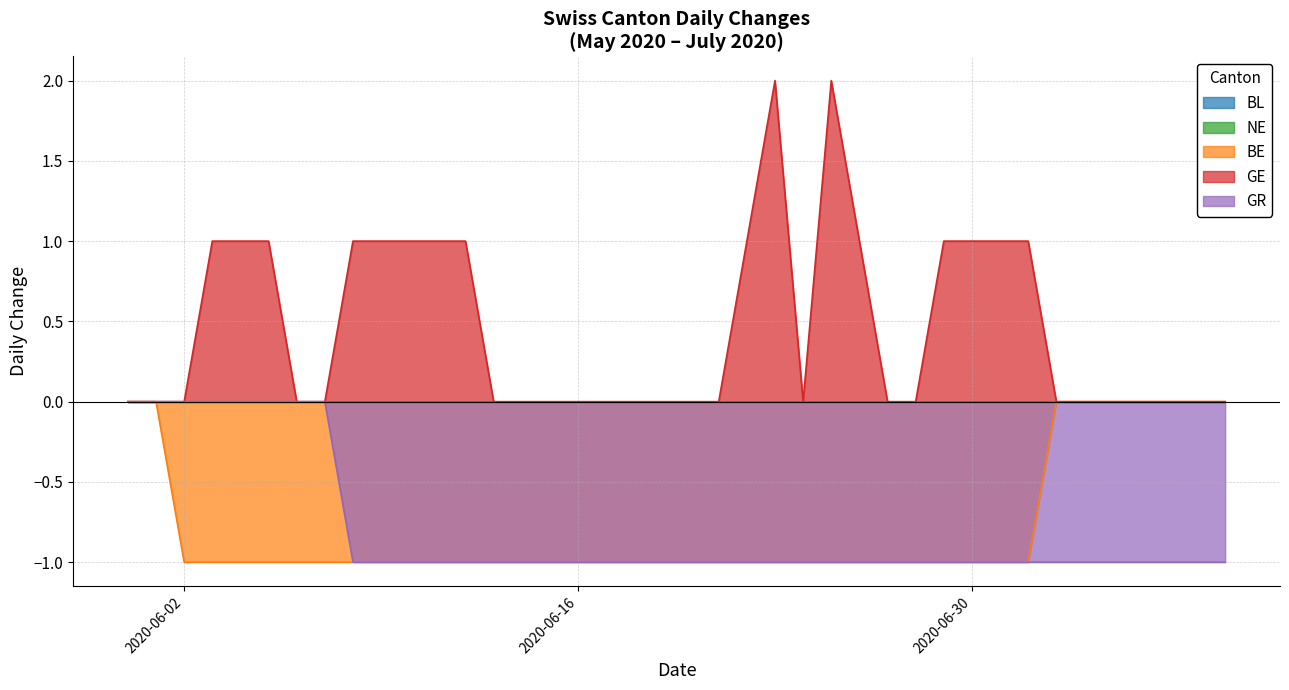

Does the chart have visible grid lines?

Yes